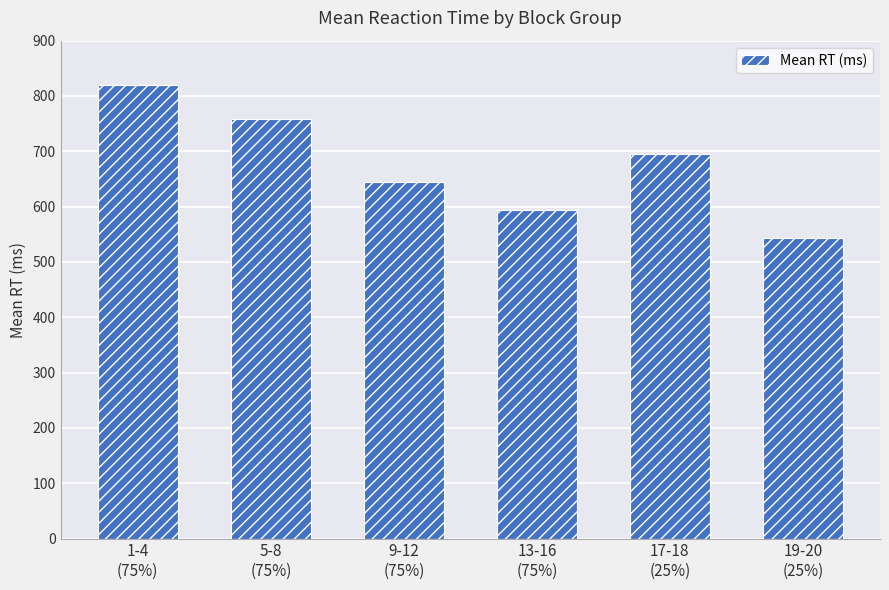

Reading right to left, transcribe all the data shown in this chart.

543	695	594	644	759	820